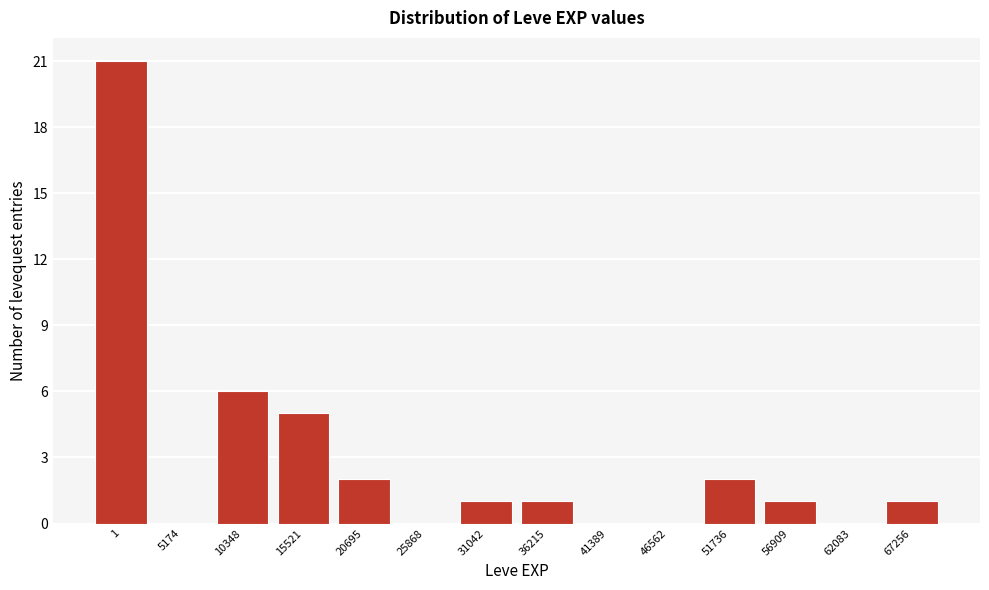

Reading right to left, what are all the values shown in this chart?

67256=1	62083=0	56909=1	51736=2	46562=0	41389=0	36215=1	31042=1	25868=0	20695=2	15521=5	10348=6	5174=0	1=21